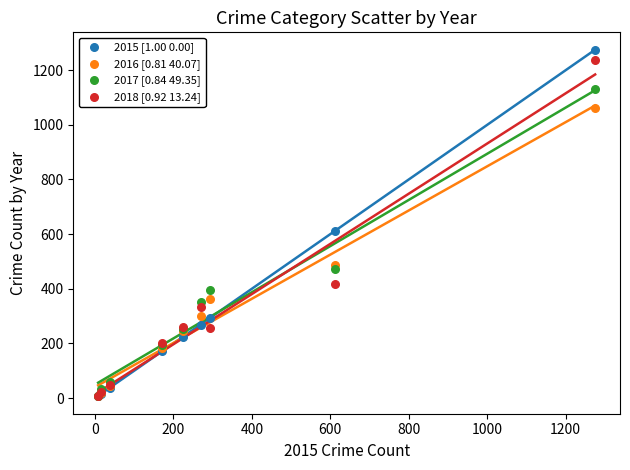

Which series has the largest Y range (max minus min)?

2015 [1.00 -0.00]